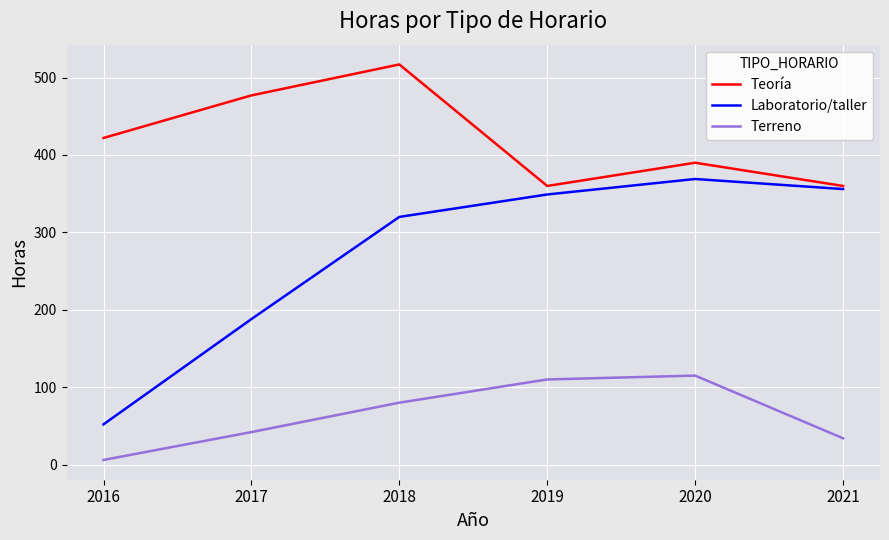

The value of Teoría at 2021 is 230. True or false?

False